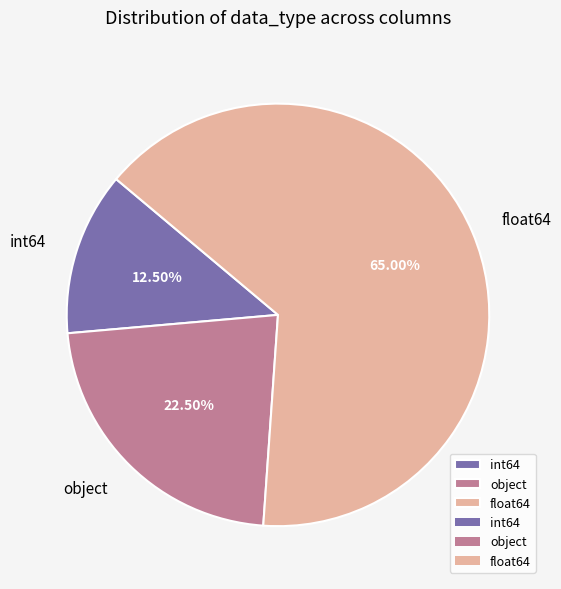

Rank the categories by value from lowest to highest.

int64, object, float64